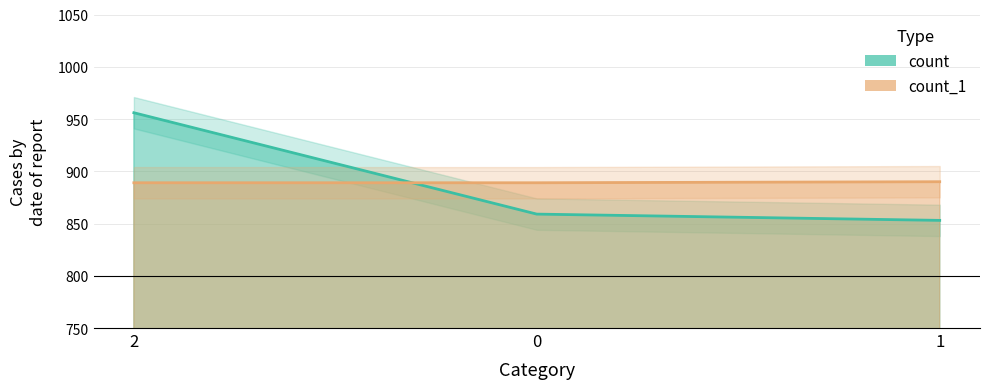

Which series has the largest total across all categories?

count